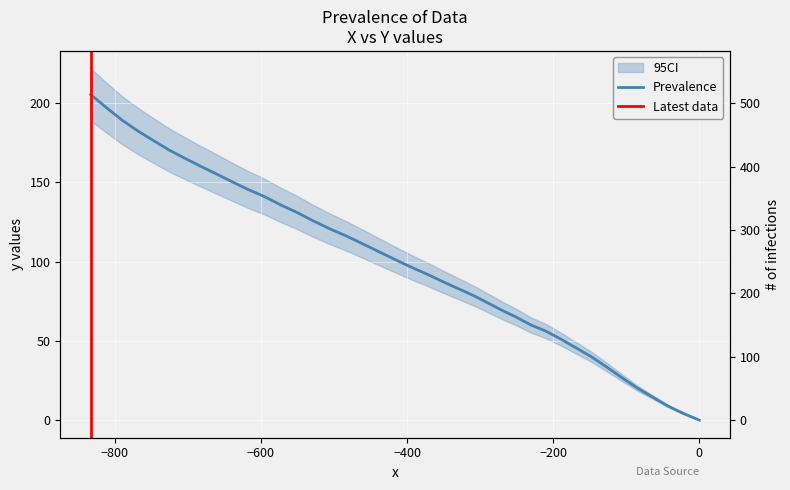

What is the sum of all values?

3989.6